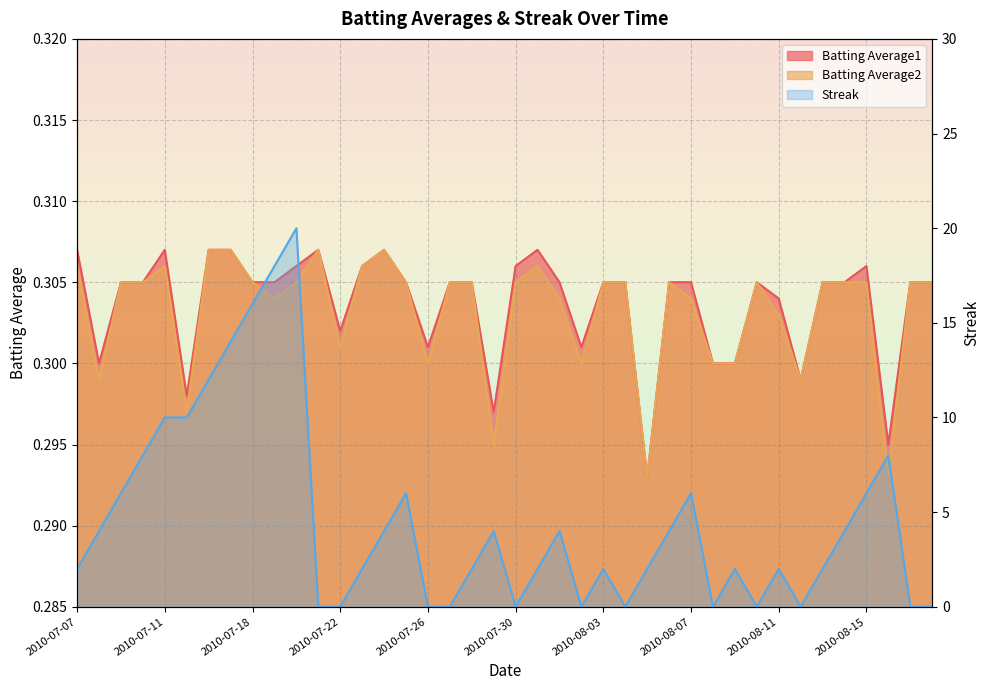

Reading left to right, transcribe all the data shown in this chart.

Batting Average1: 2010-07-07=0.3	2010-07-08=0.3	2010-07-09=0.3	2010-07-10=0.3	2010-07-11=0.3	2010-07-15=0.3	2010-07-16=0.3	2010-07-17=0.3	2010-07-18=0.3	2010-07-19=0.3	2010-07-20=0.3	2010-07-21=0.3	2010-07-22=0.3	2010-07-23=0.3	2010-07-24=0.3	2010-07-25=0.3	2010-07-26=0.3	2010-07-27=0.3	2010-07-28=0.3	2010-07-29=0.3	2010-07-30=0.3	2010-07-31=0.3	2010-08-01=0.3	2010-08-02=0.3	2010-08-03=0.3	2010-08-04=0.3	2010-08-05=0.3	2010-08-06=0.3	2010-08-07=0.3	2010-08-08=0.3	2010-08-09=0.3	2010-08-10=0.3	2010-08-11=0.3	2010-08-12=0.3	2010-08-13=0.3	2010-08-14=0.3	2010-08-15=0.3	2010-08-16=0.3	2010-08-17=0.3	2010-08-18=0.3
Batting Average2: 2010-07-07=0.3	2010-07-08=0.3	2010-07-09=0.3	2010-07-10=0.3	2010-07-11=0.3	2010-07-15=0.3	2010-07-16=0.3	2010-07-17=0.3	2010-07-18=0.3	2010-07-19=0.3	2010-07-20=0.3	2010-07-21=0.3	2010-07-22=0.3	2010-07-23=0.3	2010-07-24=0.3	2010-07-25=0.3	2010-07-26=0.3	2010-07-27=0.3	2010-07-28=0.3	2010-07-29=0.3	2010-07-30=0.3	2010-07-31=0.3	2010-08-01=0.3	2010-08-02=0.3	2010-08-03=0.3	2010-08-04=0.3	2010-08-05=0.3	2010-08-06=0.3	2010-08-07=0.3	2010-08-08=0.3	2010-08-09=0.3	2010-08-10=0.3	2010-08-11=0.3	2010-08-12=0.3	2010-08-13=0.3	2010-08-14=0.3	2010-08-15=0.3	2010-08-16=0.3	2010-08-17=0.3	2010-08-18=0.3
Streak: 2010-07-07=2.0	2010-07-08=4.0	2010-07-09=6.0	2010-07-10=8.0	2010-07-11=10.0	2010-07-15=10.0	2010-07-16=12.0	2010-07-17=14.0	2010-07-18=16.0	2010-07-19=18.0	2010-07-20=20.0	2010-07-21=0.0	2010-07-22=0.0	2010-07-23=2.0	2010-07-24=4.0	2010-07-25=6.0	2010-07-26=0.0	2010-07-27=0.0	2010-07-28=2.0	2010-07-29=4.0	2010-07-30=0.0	2010-07-31=2.0	2010-08-01=4.0	2010-08-02=0.0	2010-08-03=2.0	2010-08-04=0.0	2010-08-05=2.0	2010-08-06=4.0	2010-08-07=6.0	2010-08-08=0.0	2010-08-09=2.0	2010-08-10=0.0	2010-08-11=2.0	2010-08-12=0.0	2010-08-13=2.0	2010-08-14=4.0	2010-08-15=6.0	2010-08-16=8.0	2010-08-17=0.0	2010-08-18=0.0